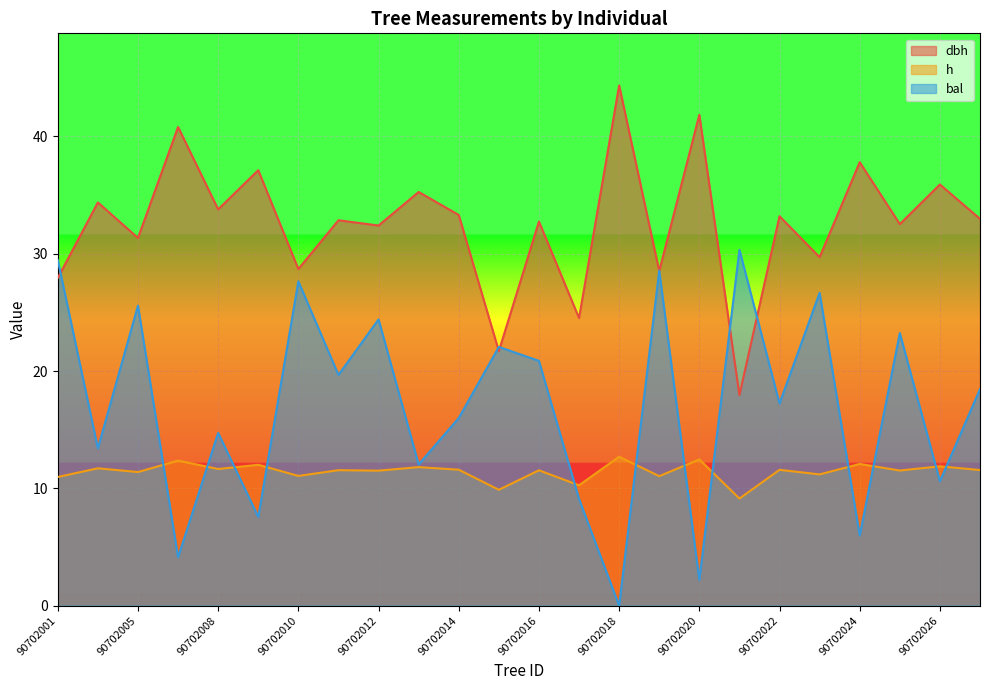

List the series in order of their overall mean, lowest first.

h, bal, dbh